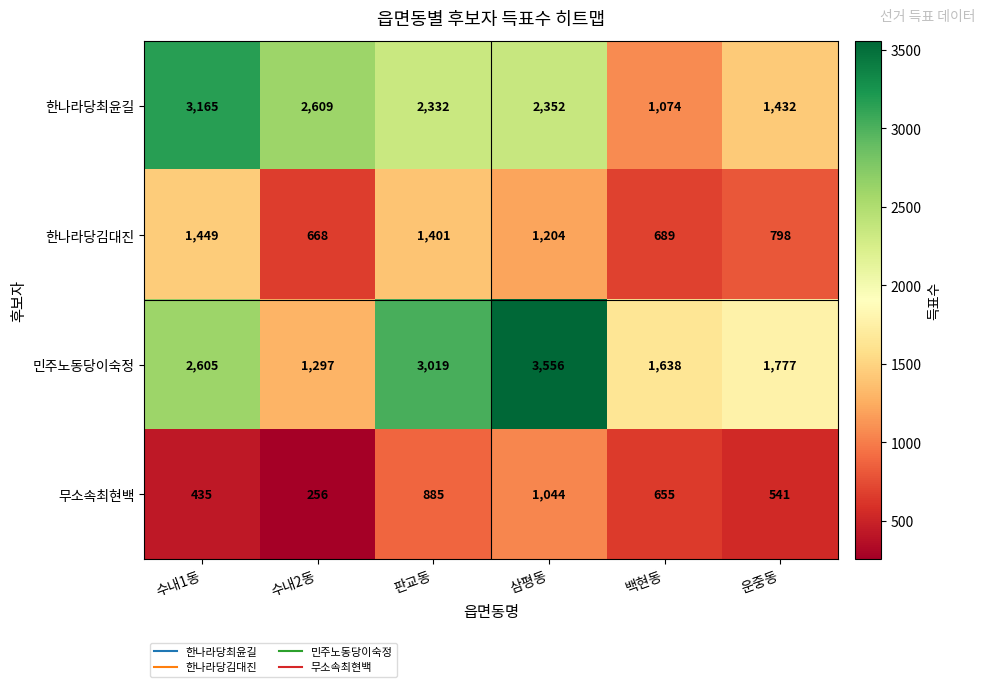

Which series has the largest range (max minus min)?

민주노동당이숙정